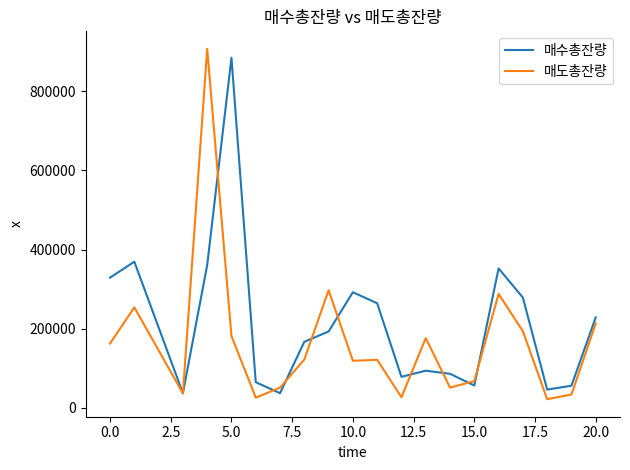

What is the smallest value displayed?

22136